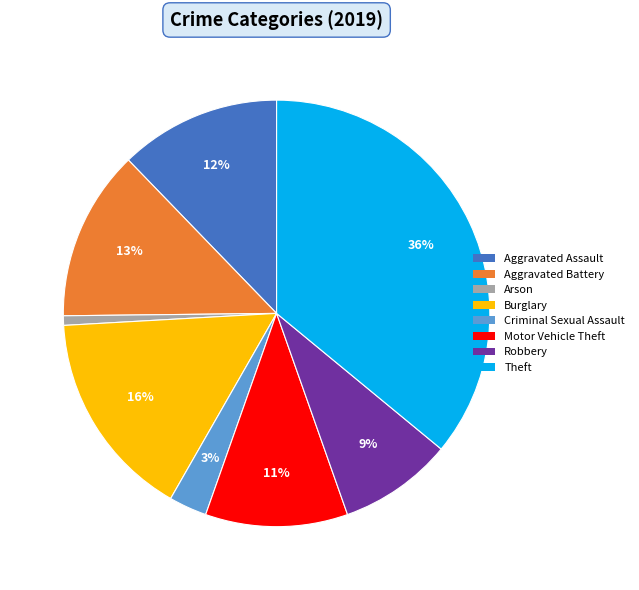

Is there any slice that represents more than half of the pie?

No